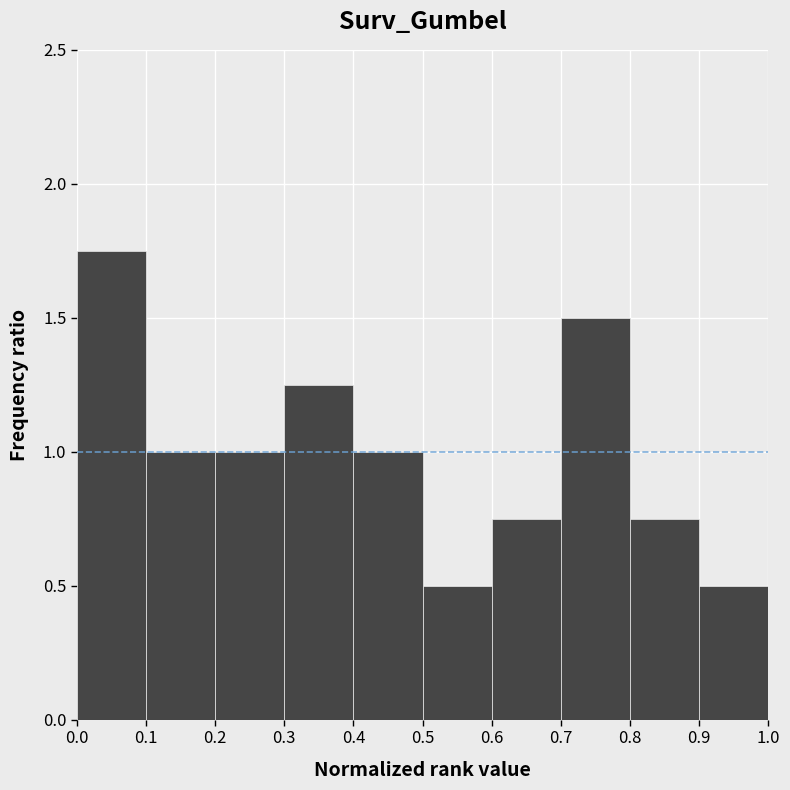

How tall is the bar that spans 0.6 to 0.7 on the x-axis? The values are not printed on the chart, so give them approximately, as read against the axis.

0.75